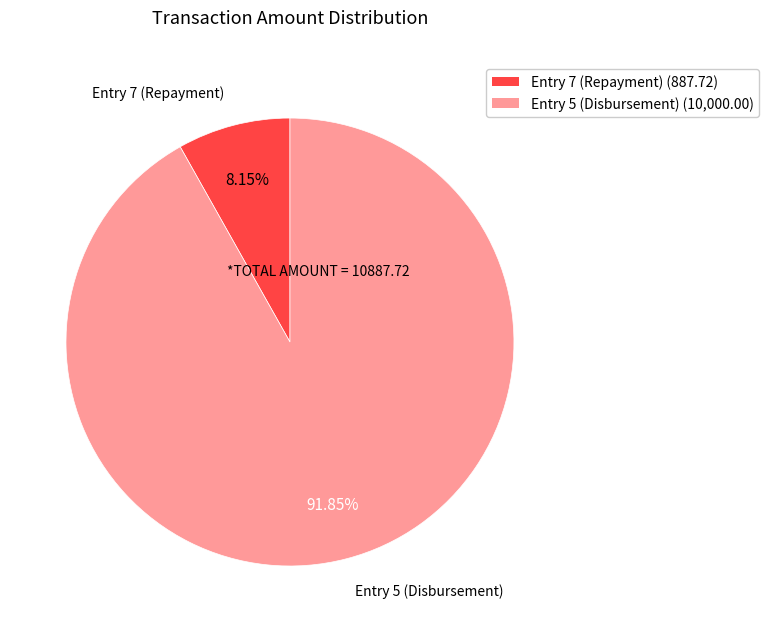

How many slices are in this pie chart?

2